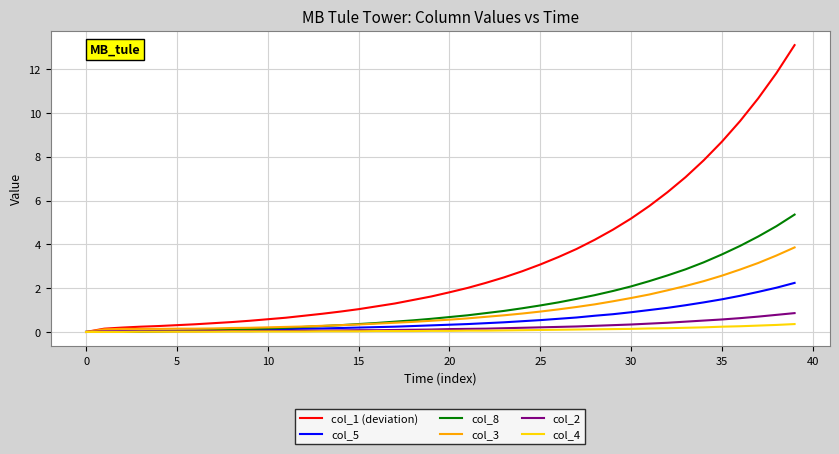

Which series has the widest spread of values?

col_1 (deviation)